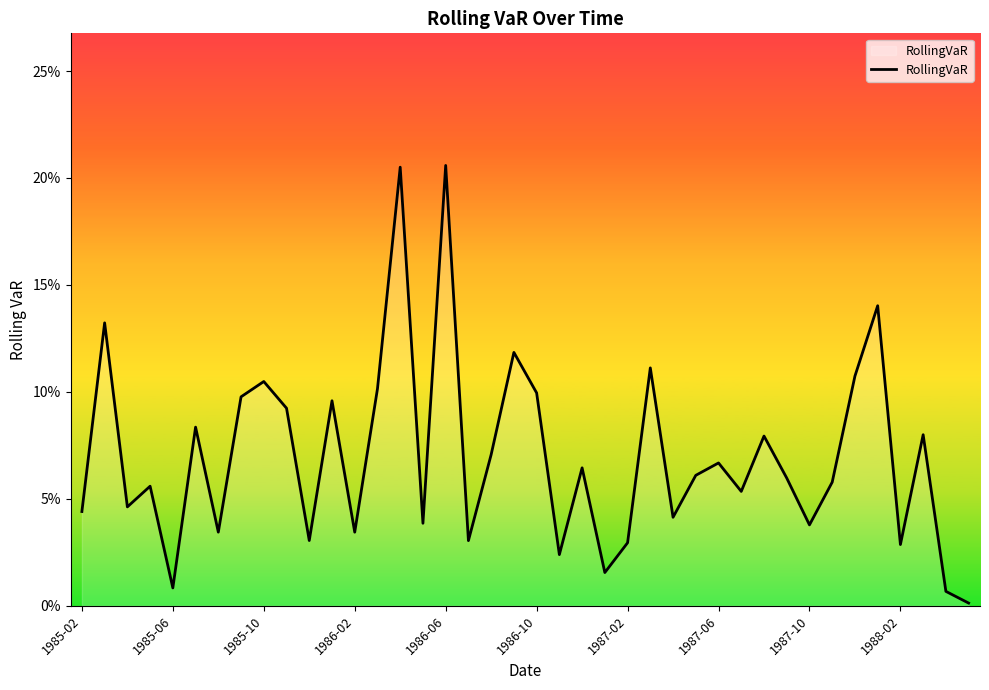

What is the sum of all values?

2.8